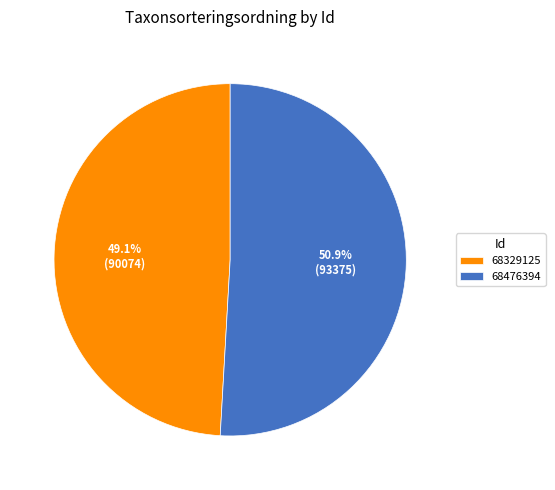

Which slice is the largest?

68476394